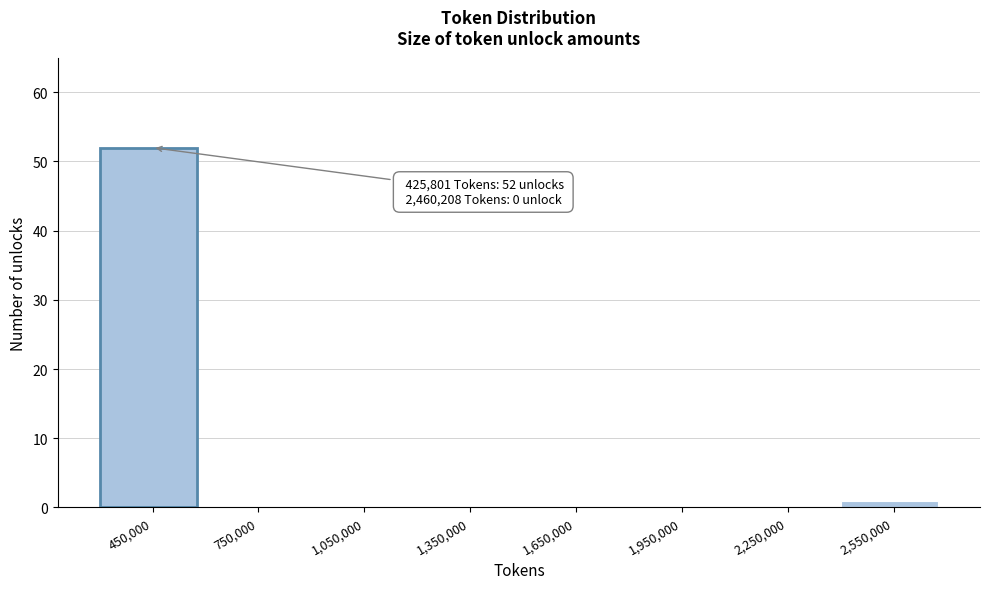

Which range on the x-axis has the tallest bar?

300000 to 600000